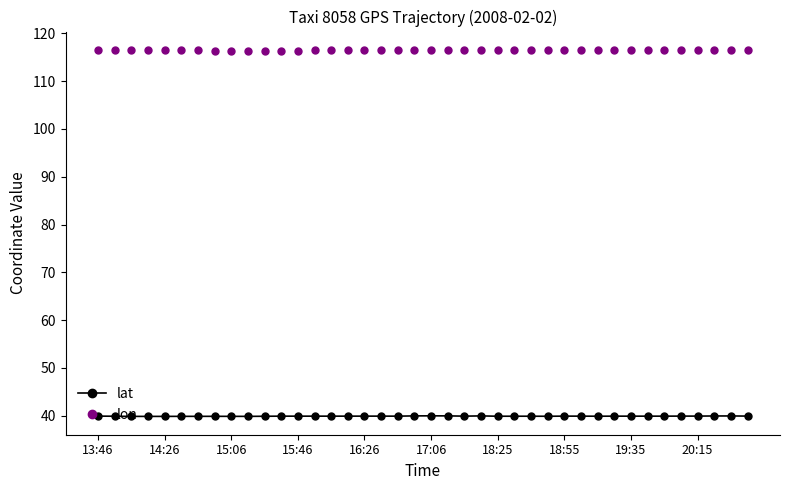

What is the value of the lat point at the 10th from the left?

39.9